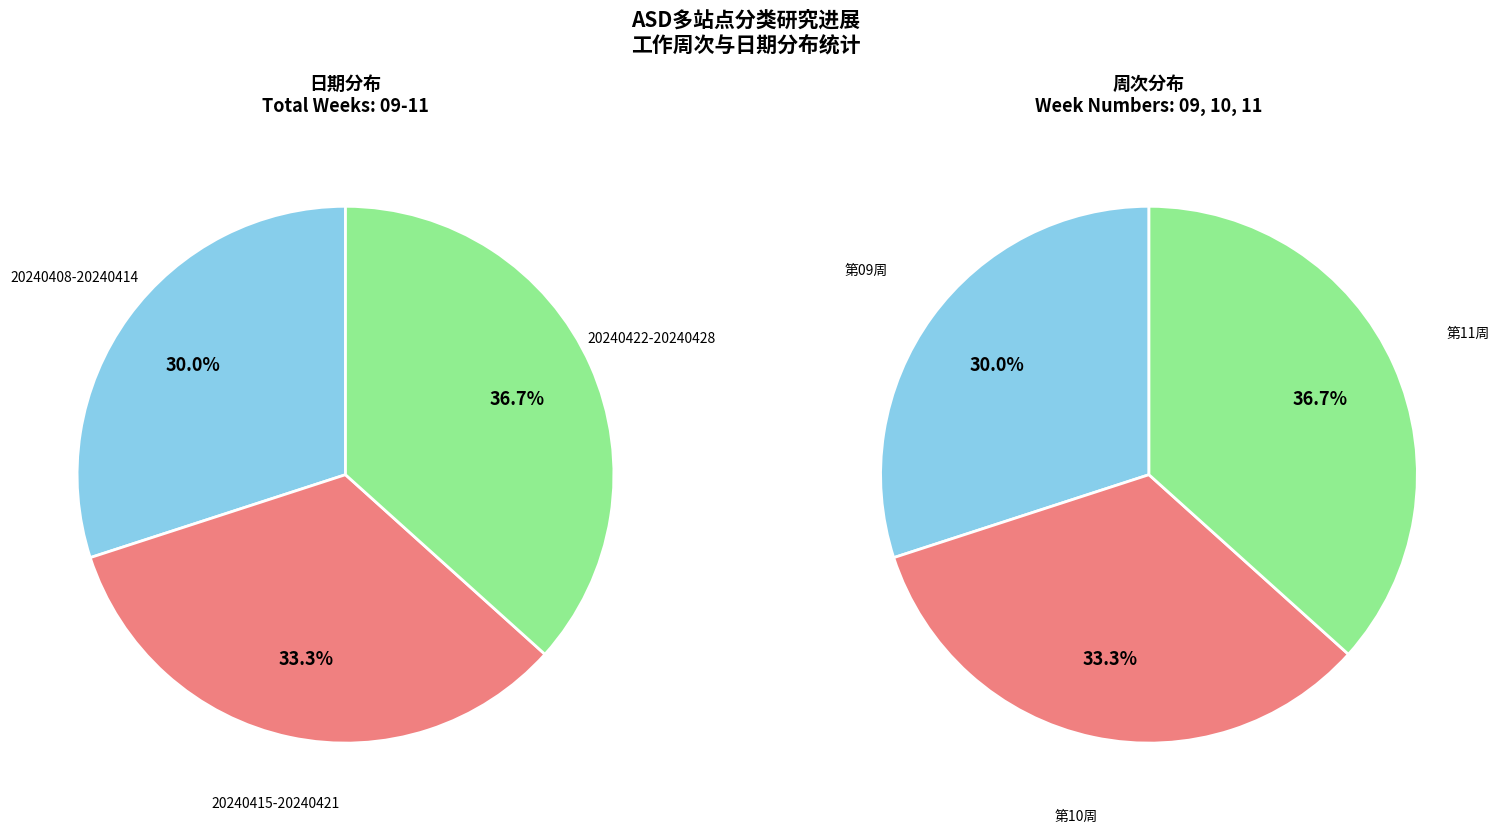

To the nearest percent, what is the difference between the largest and smallest slice percentages?

7%